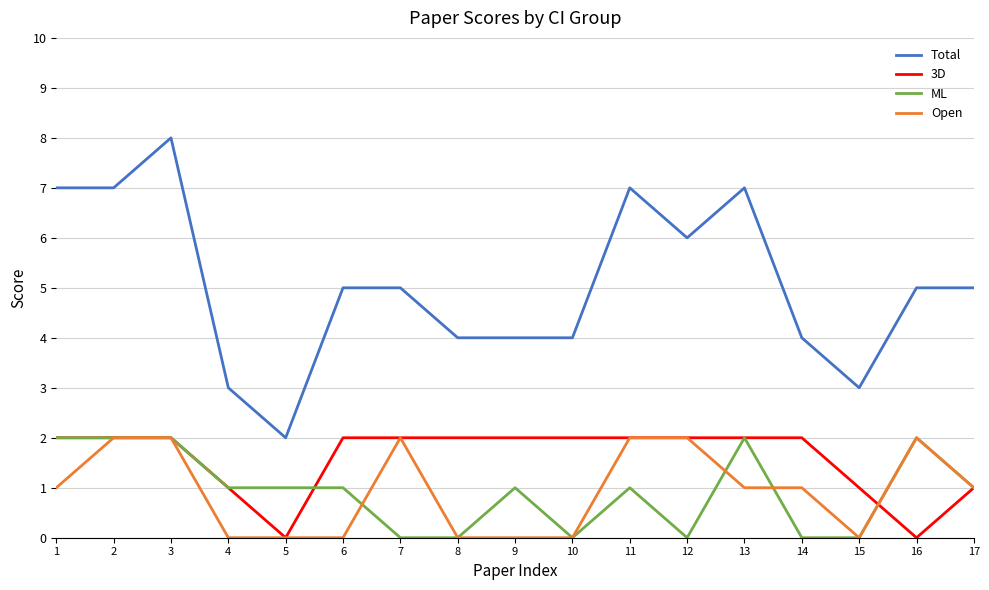

Is the value of Total at 17 greater than the value of ML at 3?

Yes